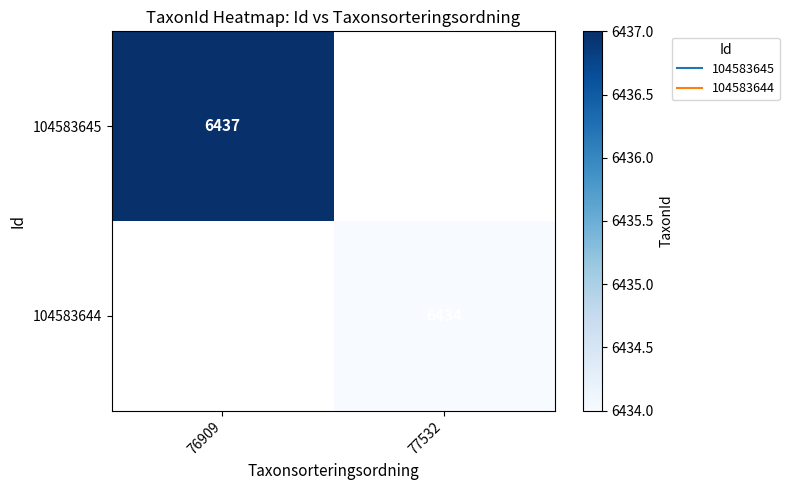

List the labels in order of 104583644 value, largest first.

76909, 77532